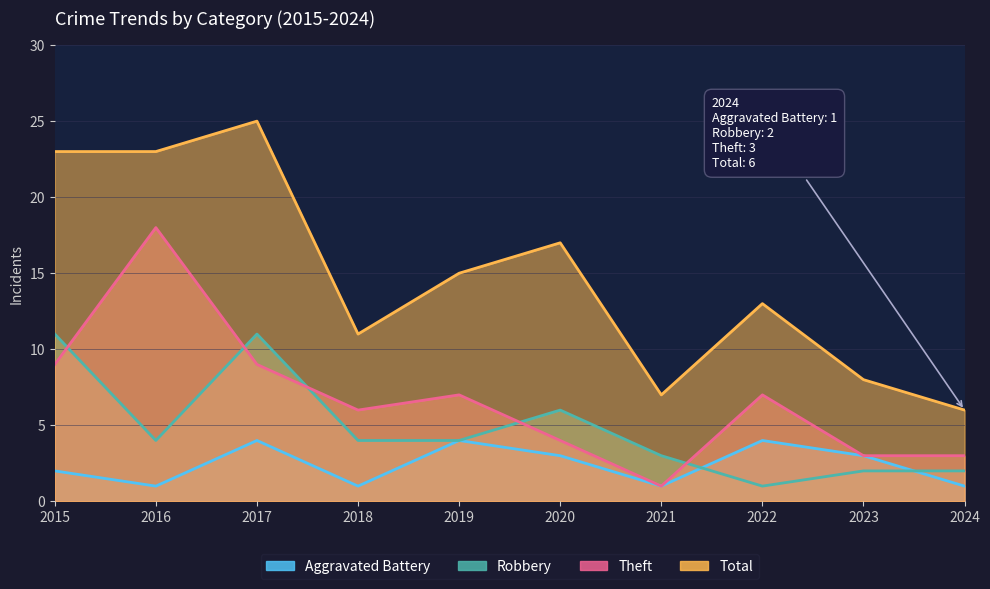

True or false: Total and Robbery intersect in this chart.

False